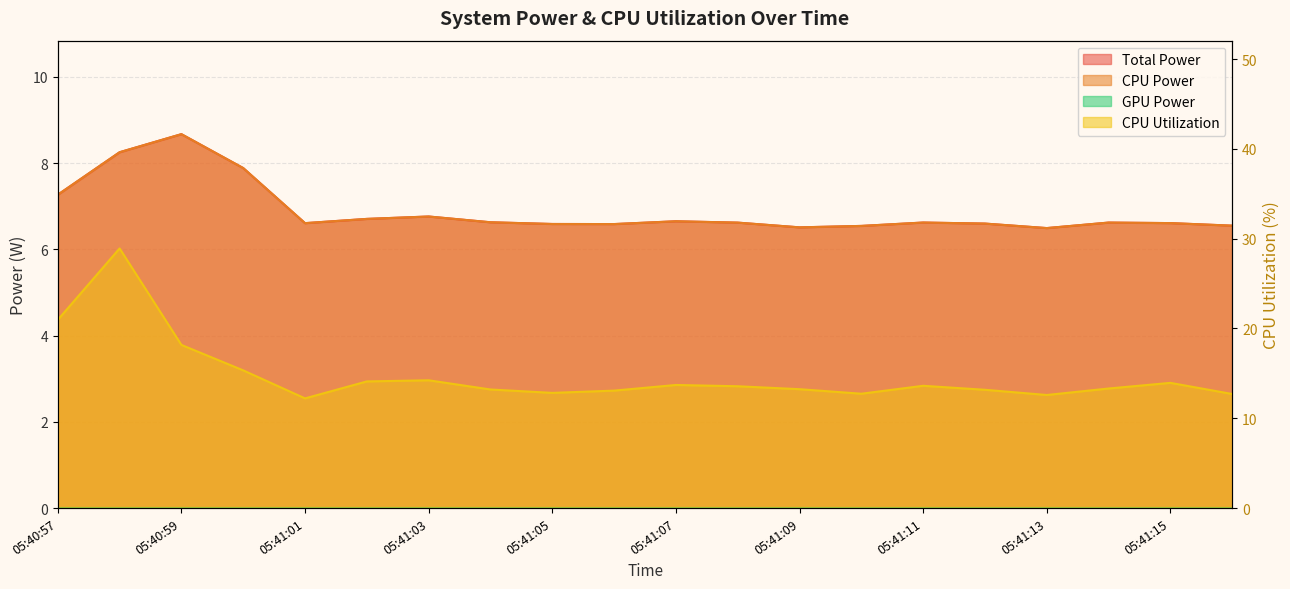

What position from the left is 05:41:04?

8